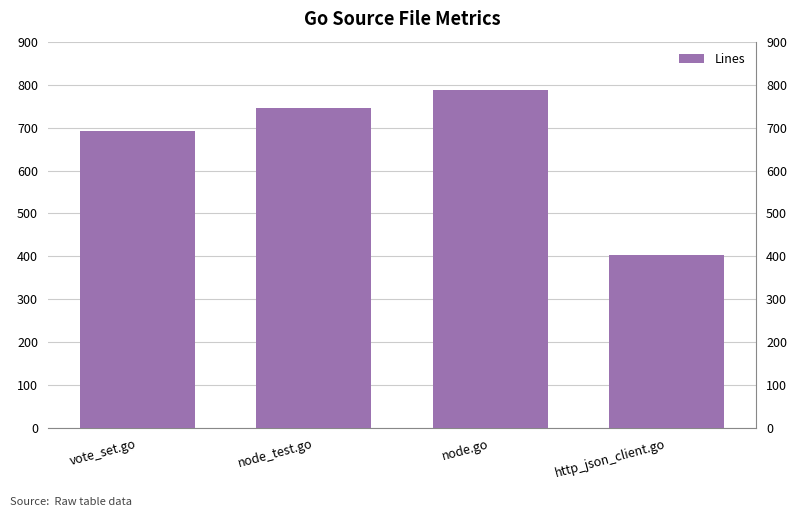

Where is the data nearest to the value 595?

vote_set.go